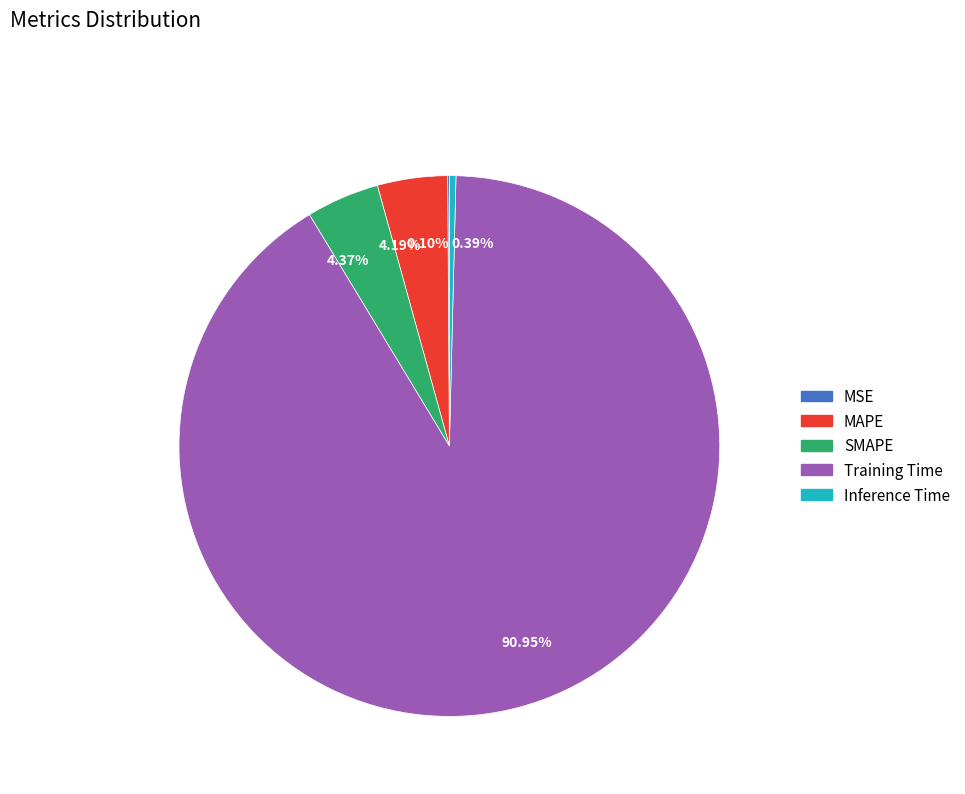

Is it true that Training Time is 91% of the pie?

True